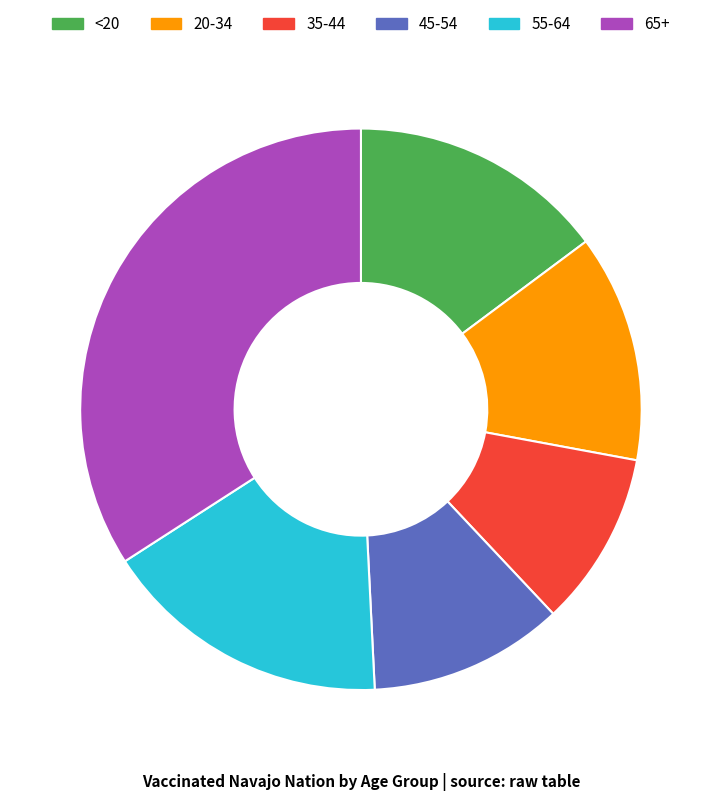

Is there any slice that represents more than half of the pie?

No